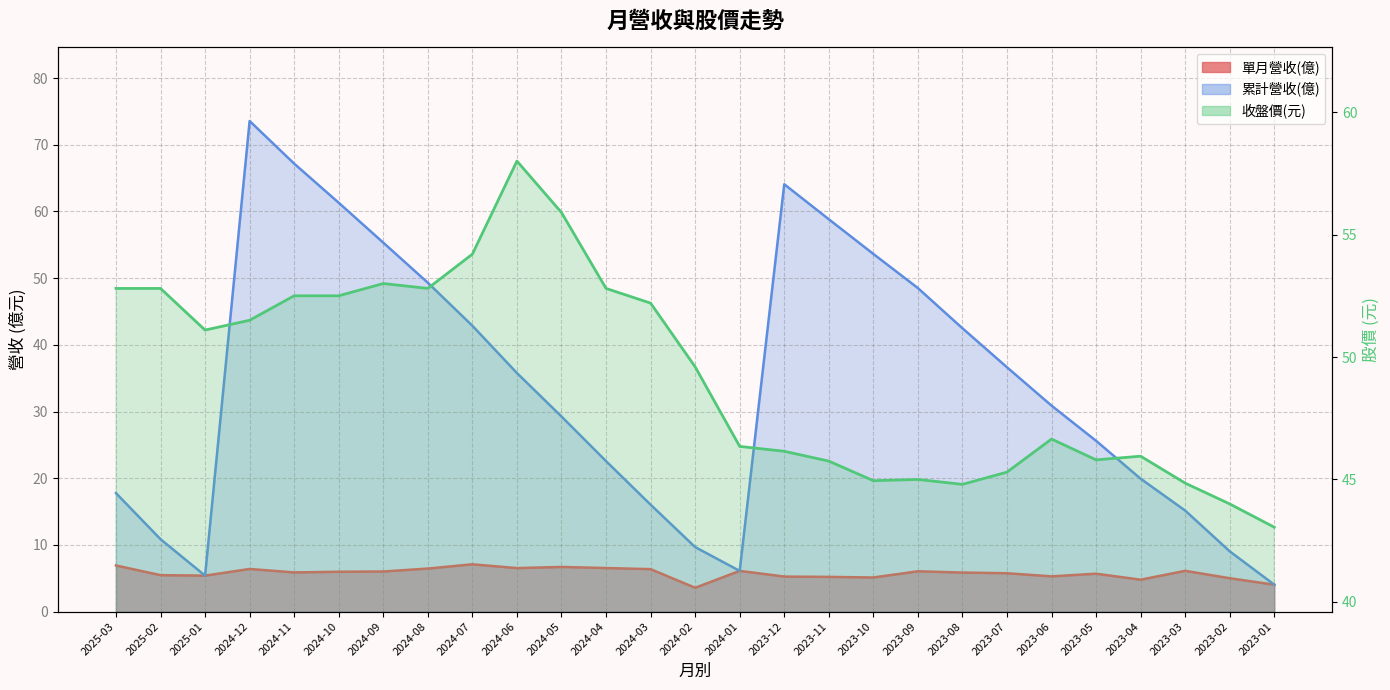

How many intersections are there between 收盤價 and 累計營收(億)?

4